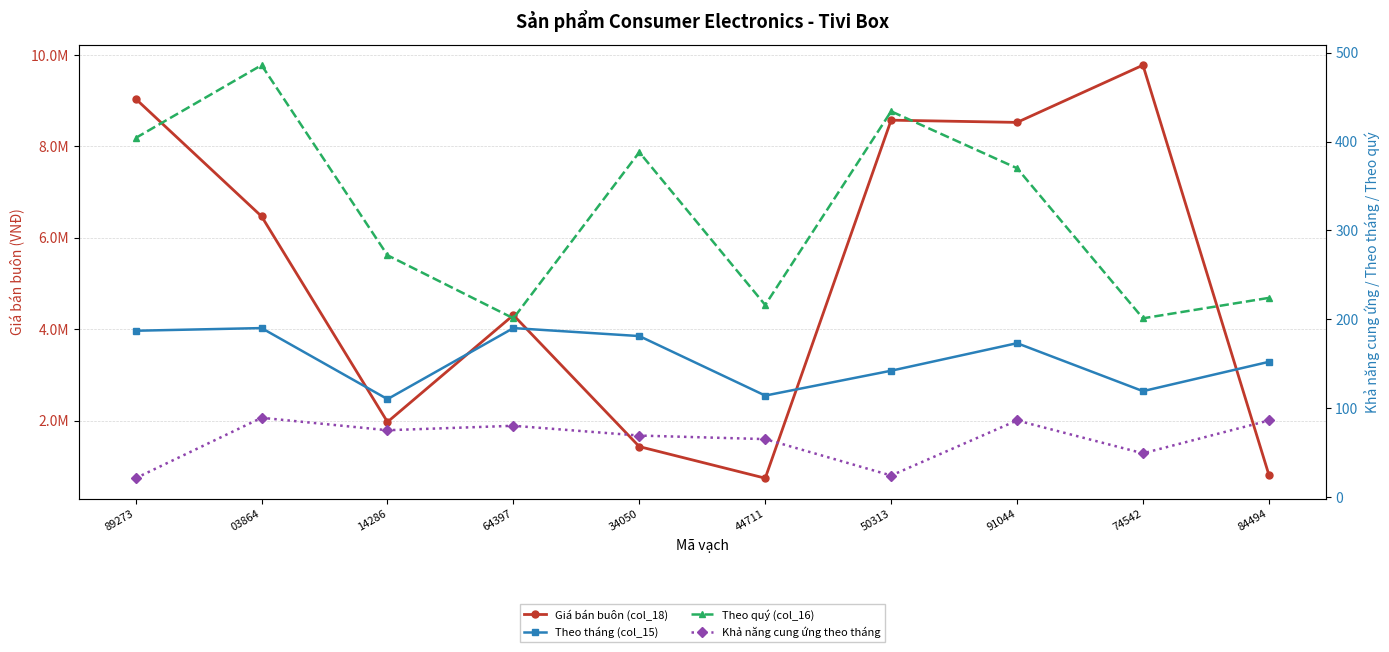

What is the minimum value shown in the chart?

21